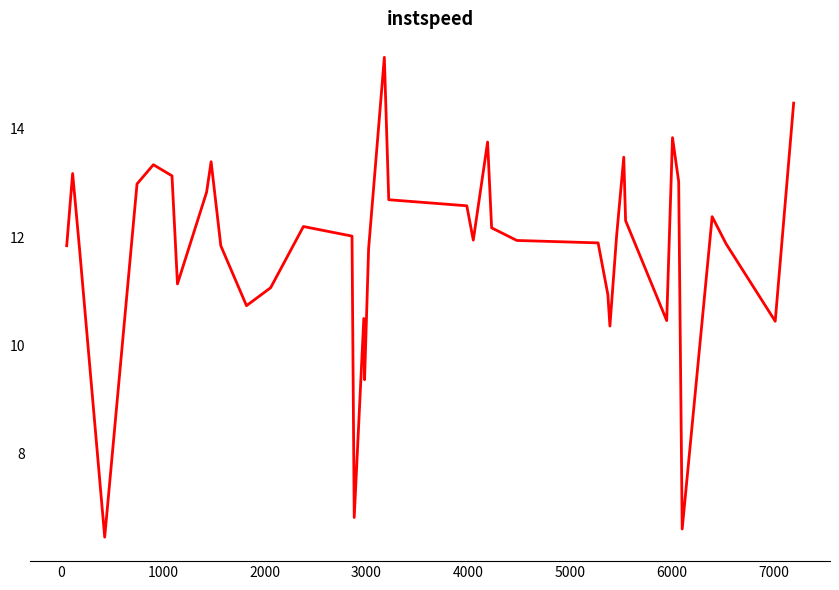

What is the smallest value displayed?

6.4